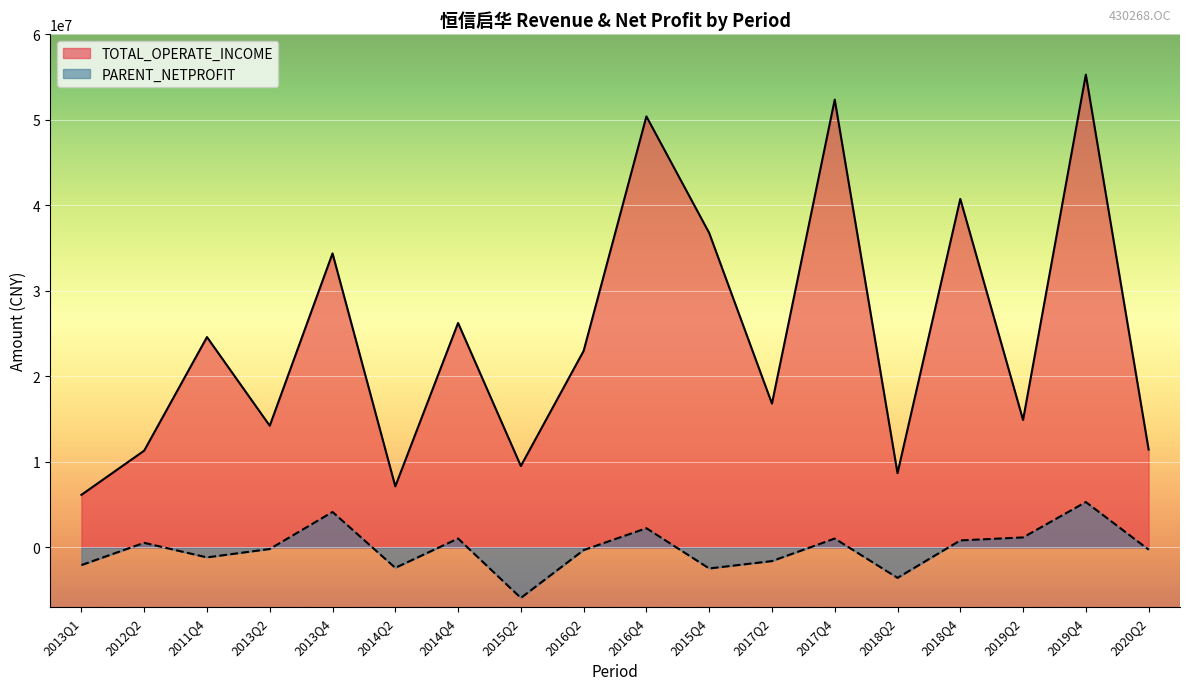

Is it true that TOTAL_OPERATE_INCOME equals 50367360.1 at 2016Q4?

True